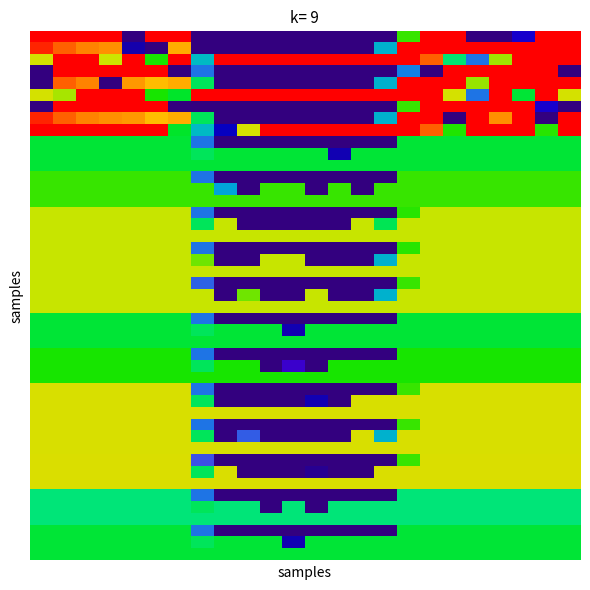

What is the greatest value displayed?

400.0